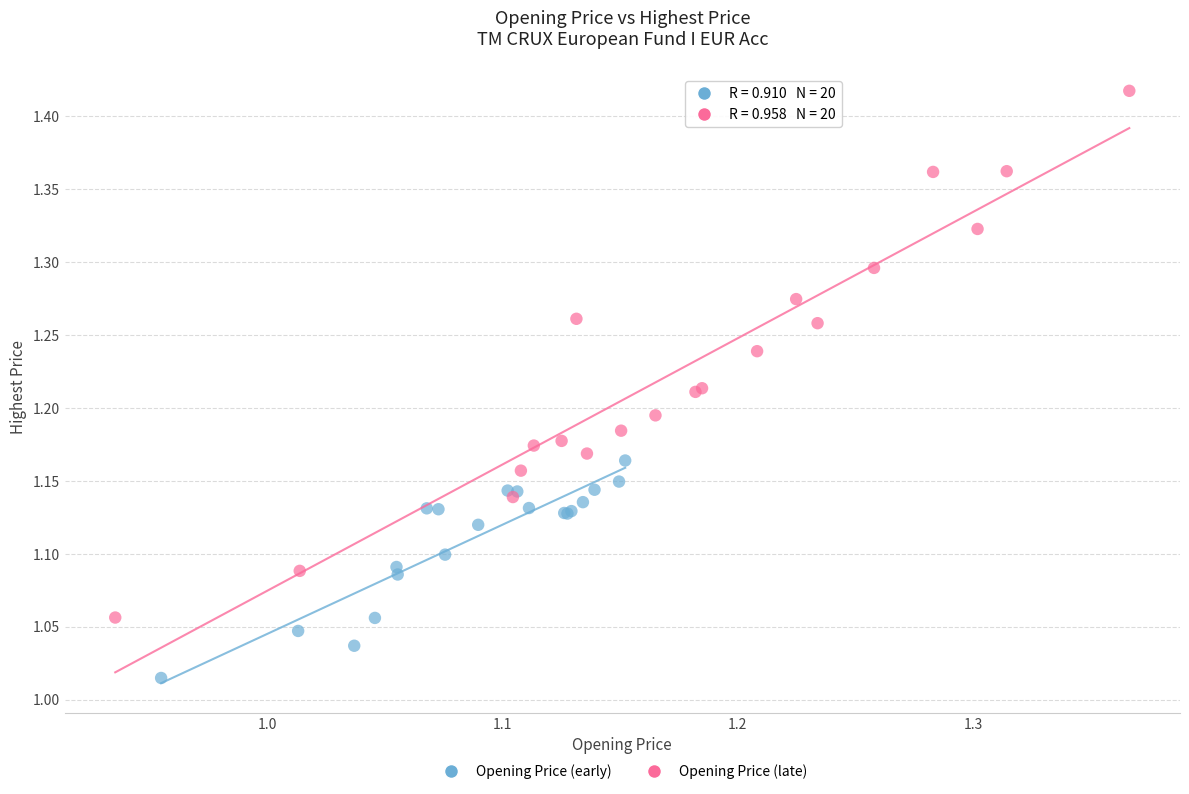

Which series contains the lowest Y value?

Opening Price (early)